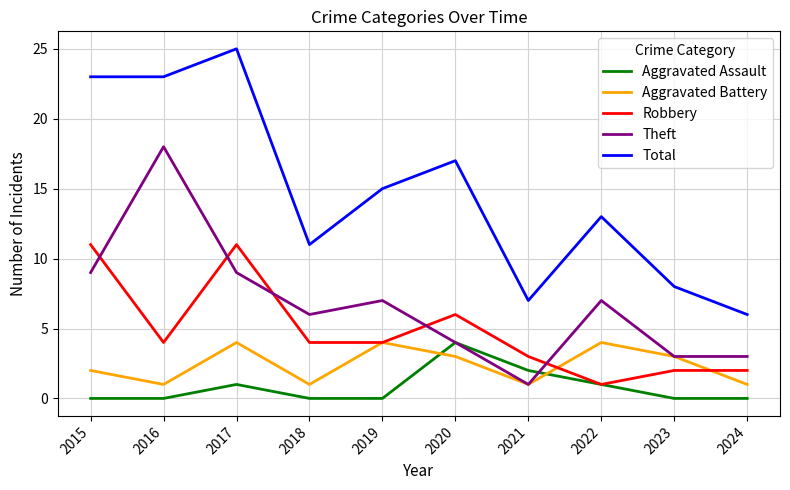

Reading left to right, transcribe all the data shown in this chart.

Aggravated Assault: 0	0	1	0	0	4	2	1	0	0
Aggravated Battery: 2	1	4	1	4	3	1	4	3	1
Robbery: 11	4	11	4	4	6	3	1	2	2
Theft: 9	18	9	6	7	4	1	7	3	3
Total: 23	23	25	11	15	17	7	13	8	6